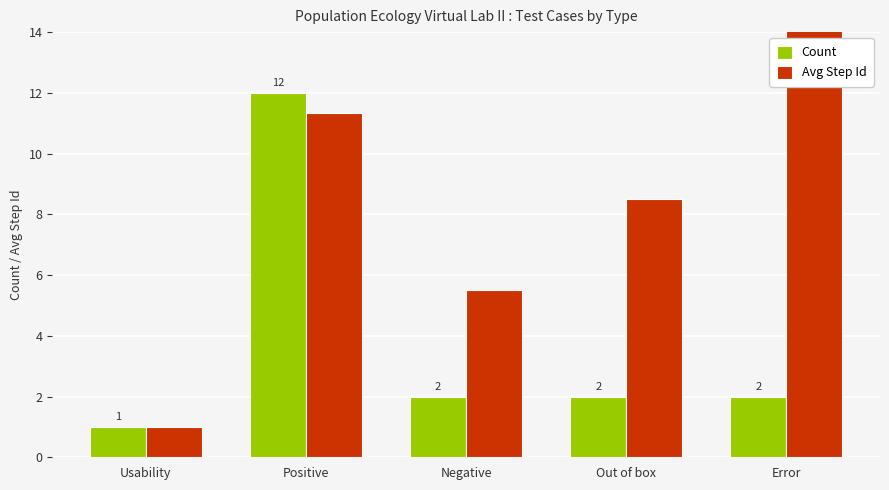

Which category has the lowest value across all series?

Usability